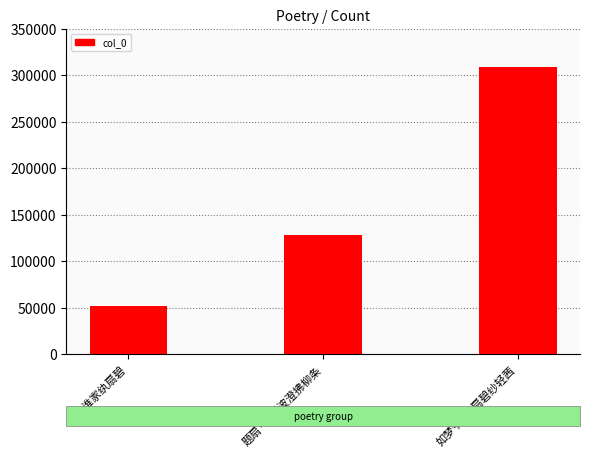

What is the difference between the values at 题扇·碧沼波澄拂柳条 and 扇·谁家纨扇碧?

75952